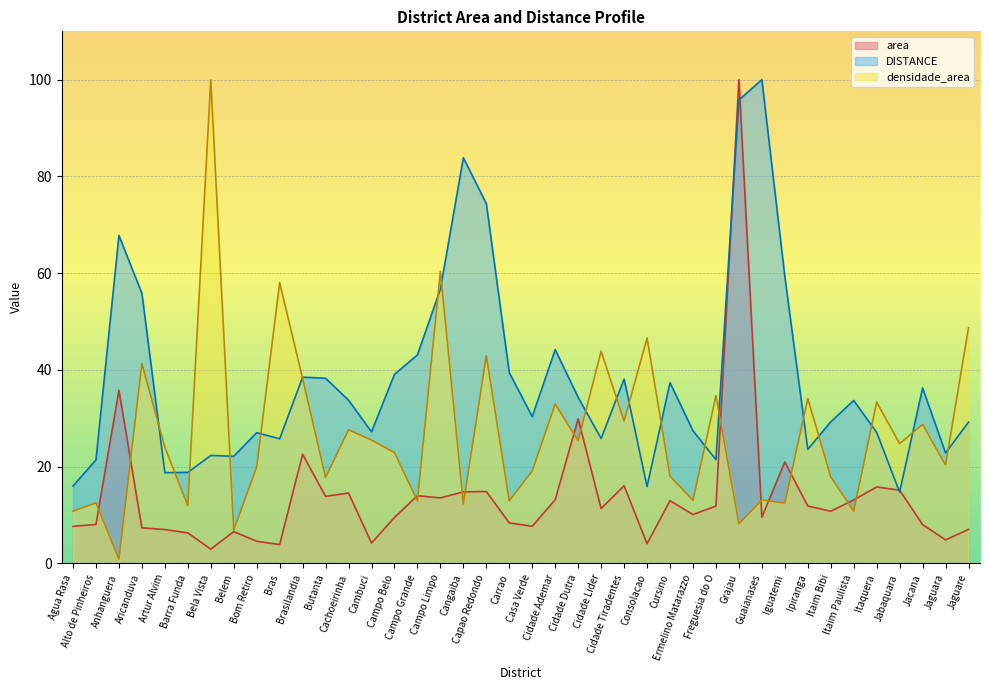

Which series has the largest total across all categories?

DISTANCE